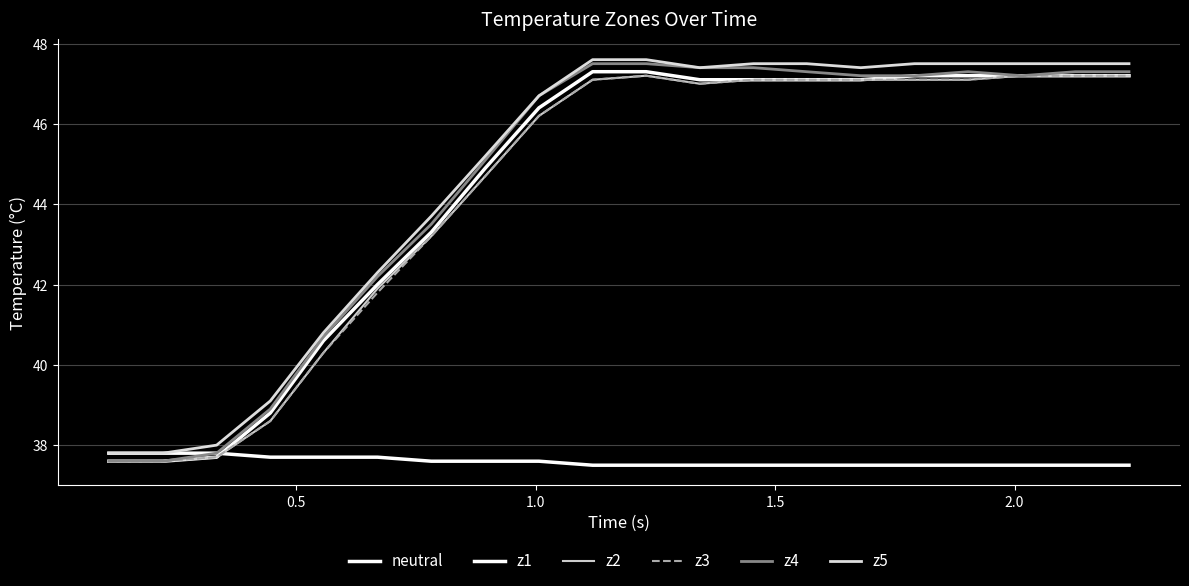

How many interior local peaks does the z2 series have?

1